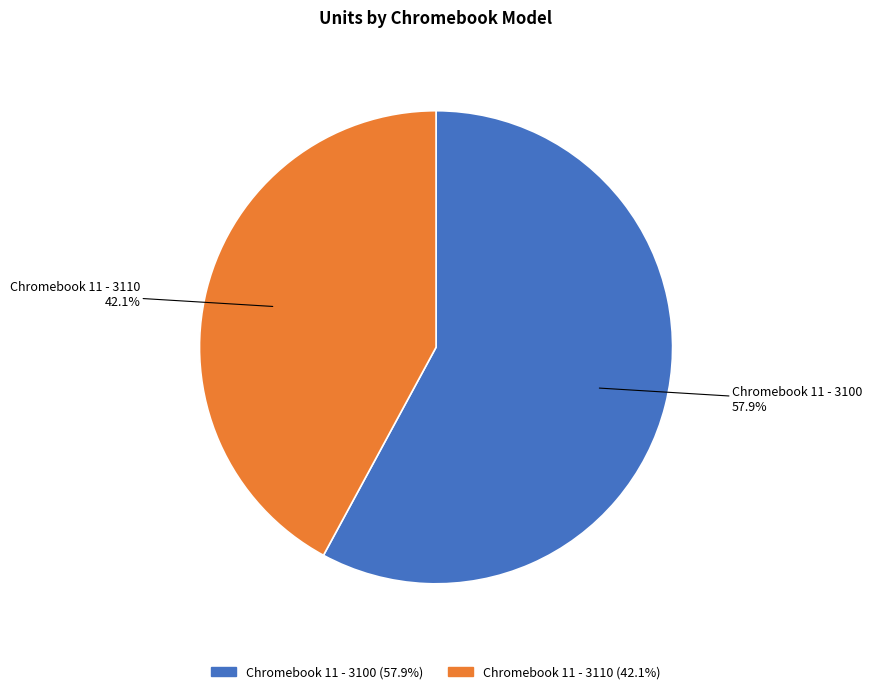

Does any single category account for the majority?

Yes